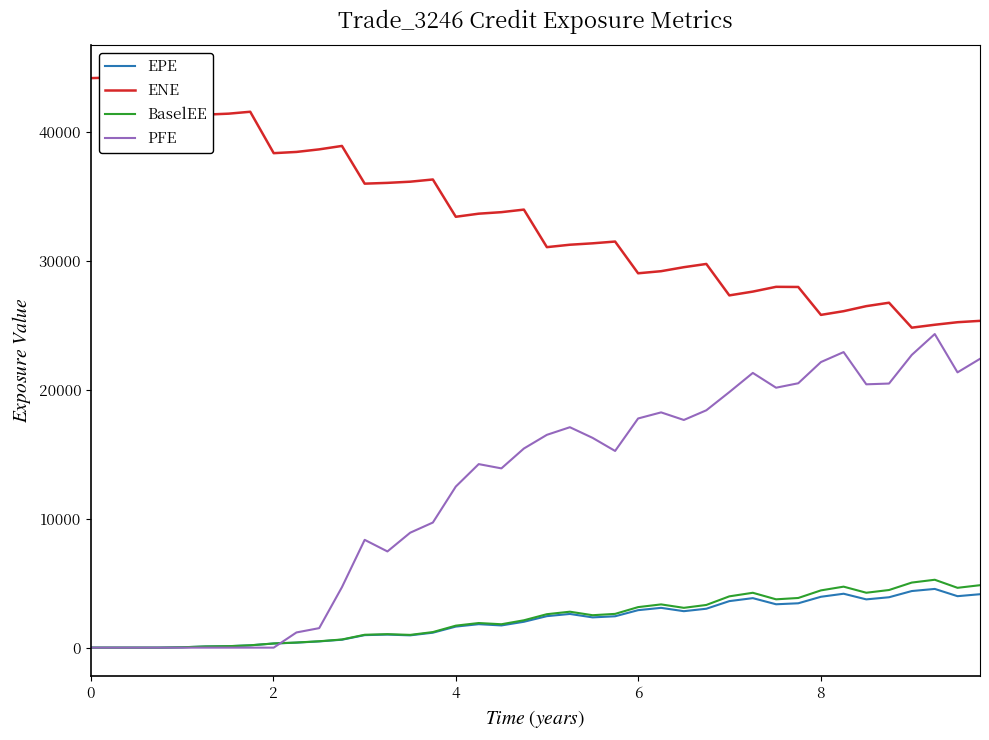

What is the maximum value for EPE?

4555.5